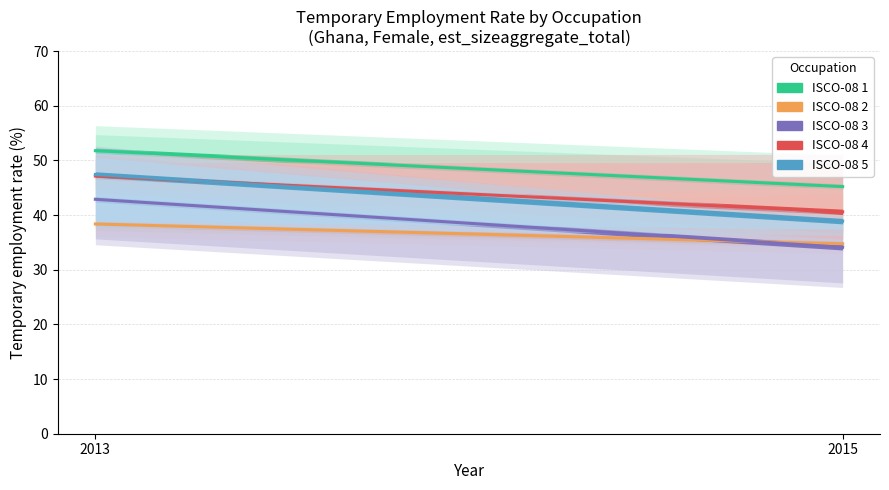

What are all the series names shown in the legend?

ocu_isco08_1, ocu_isco08_2, ocu_isco08_3, ocu_isco08_4, ocu_isco08_5